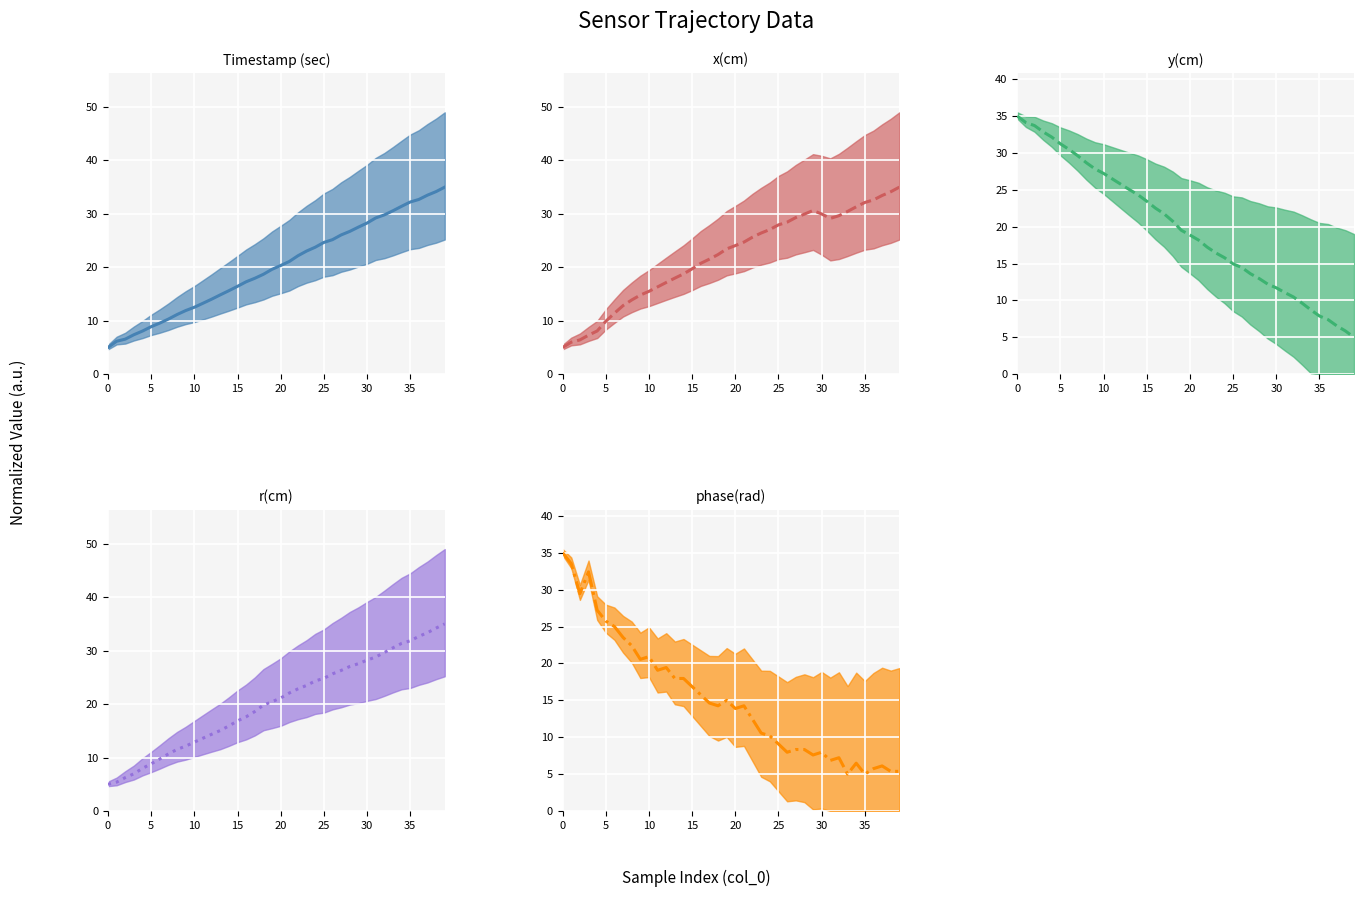

At which label is Timestamp (sec) (mean) closest to 20?

20